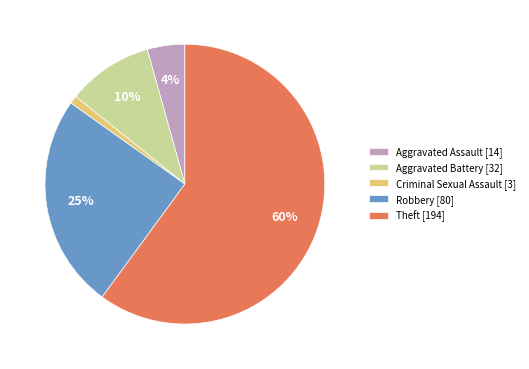

Which slice is the smallest?

Criminal Sexual Assault